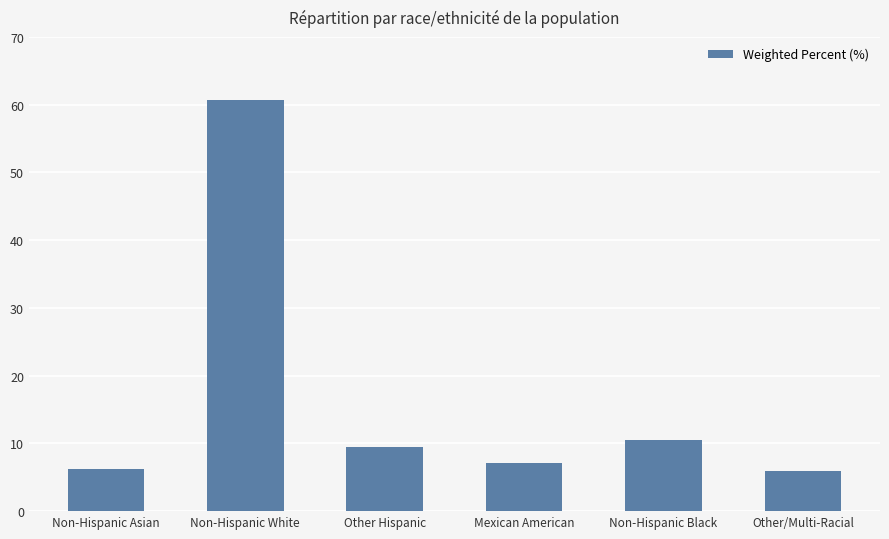

Does the chart contain any negative values?

No